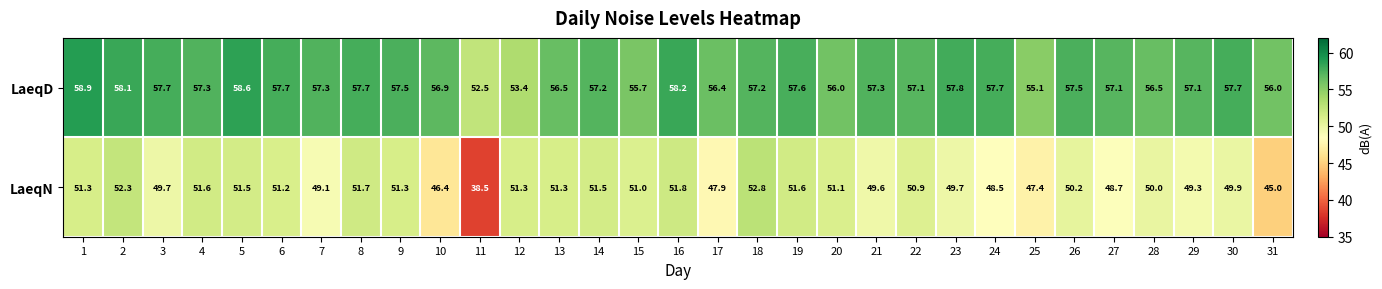

What value does the LaeqN series have at 17?

47.9